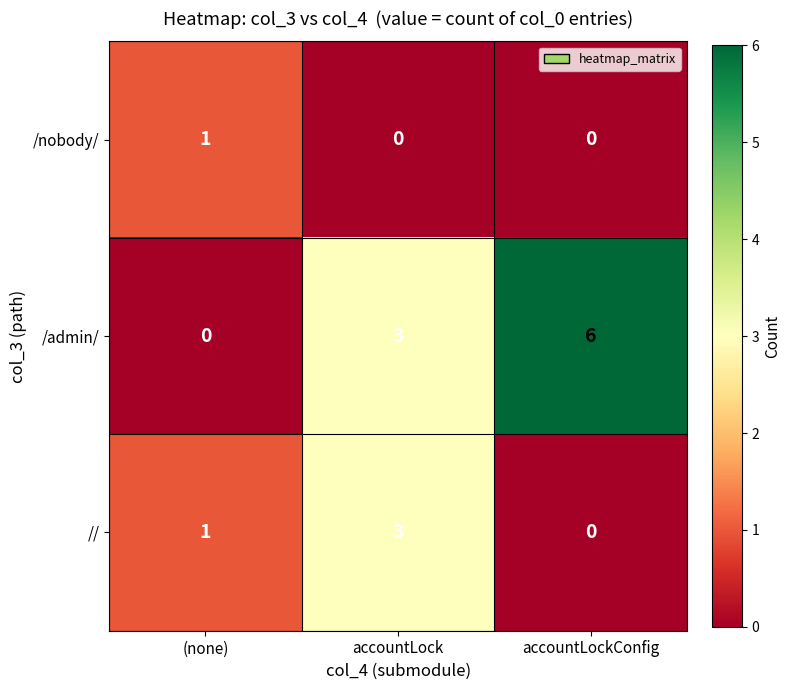

The // series shows 1 at accountLock. True or false?

False